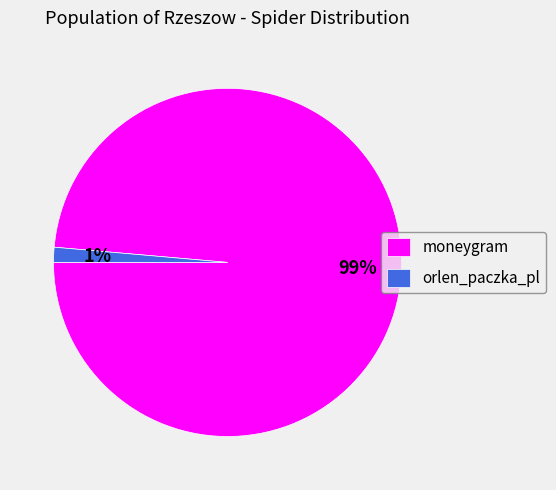

Which slice represents more than half of the pie?

moneygram